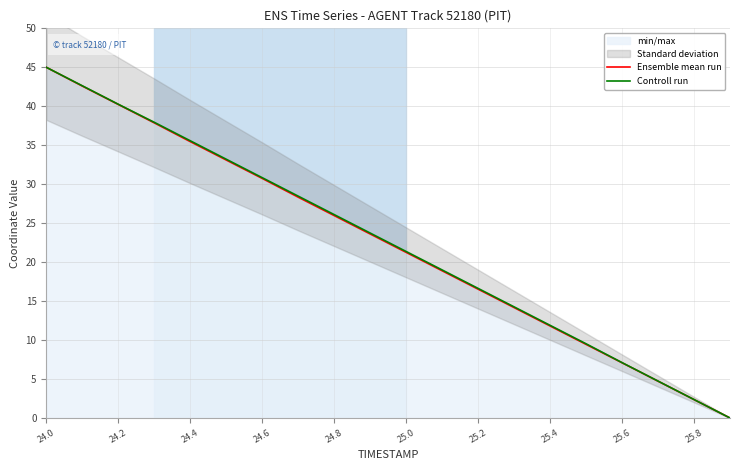

True or false: Controll run has more than 0 points higher than both neighbors.

False